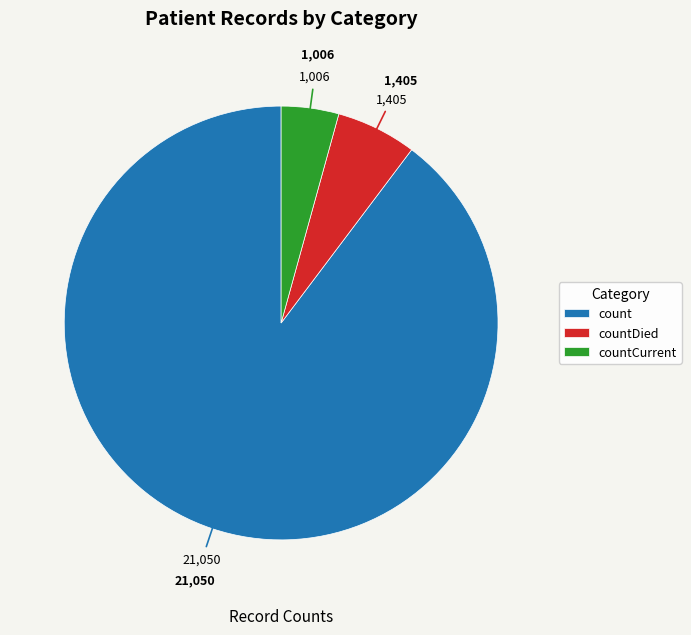

Which category has the biggest portion of the pie?

count